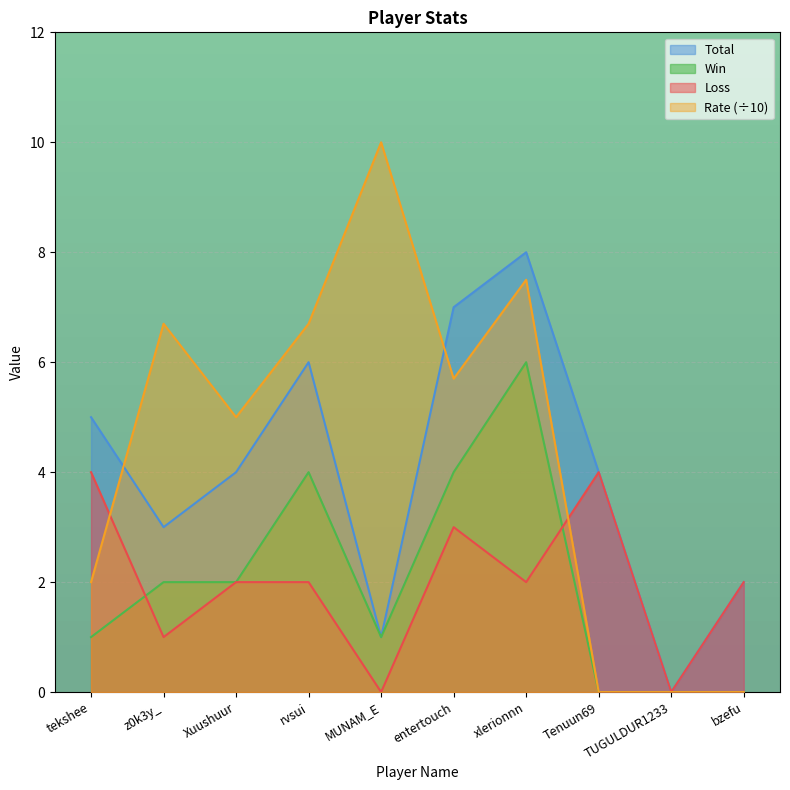

True or false: Loss has more than 0 points higher than both neighbors.

True